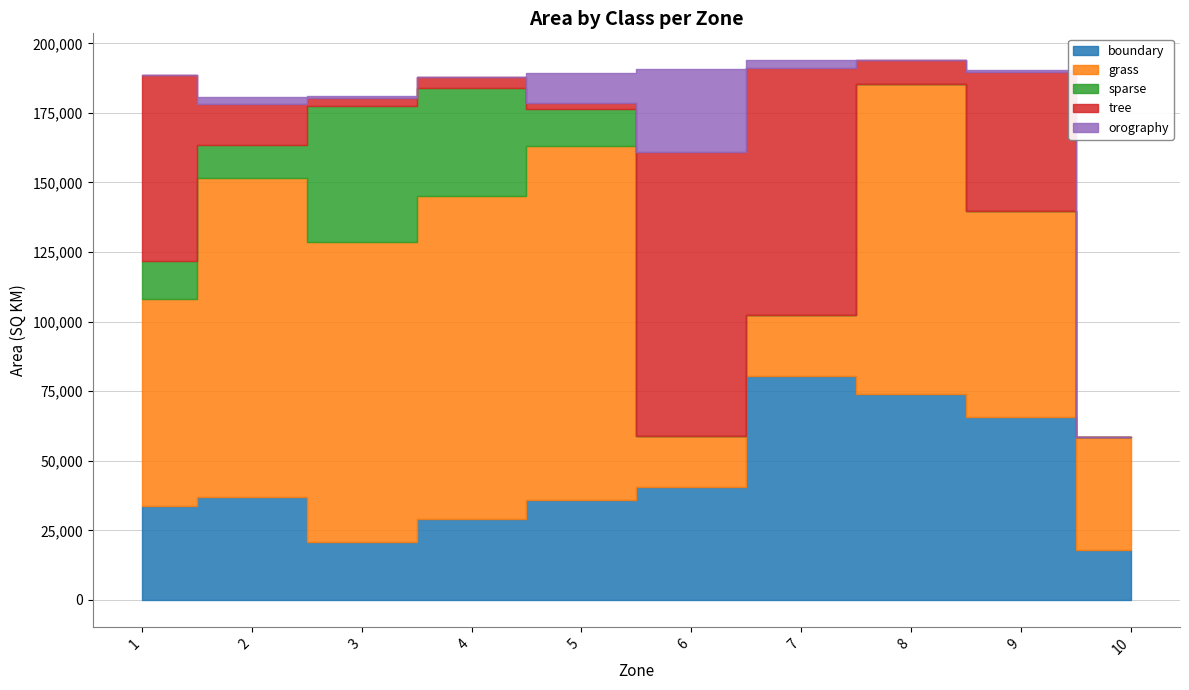

At which label is orography closest to 14927?

5